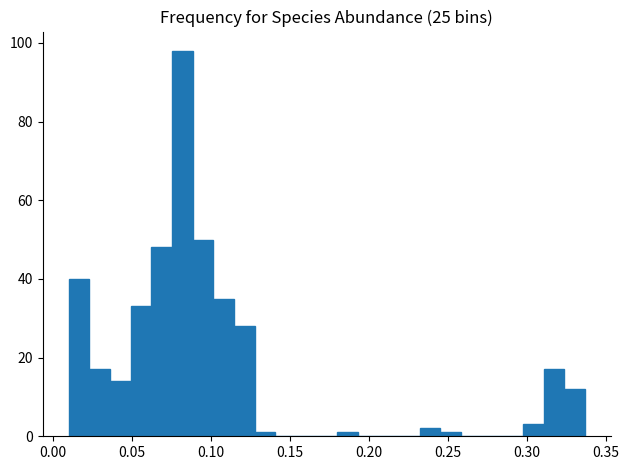

Read against the x-axis, roughly where is the centre of the tallest bar?

0.080